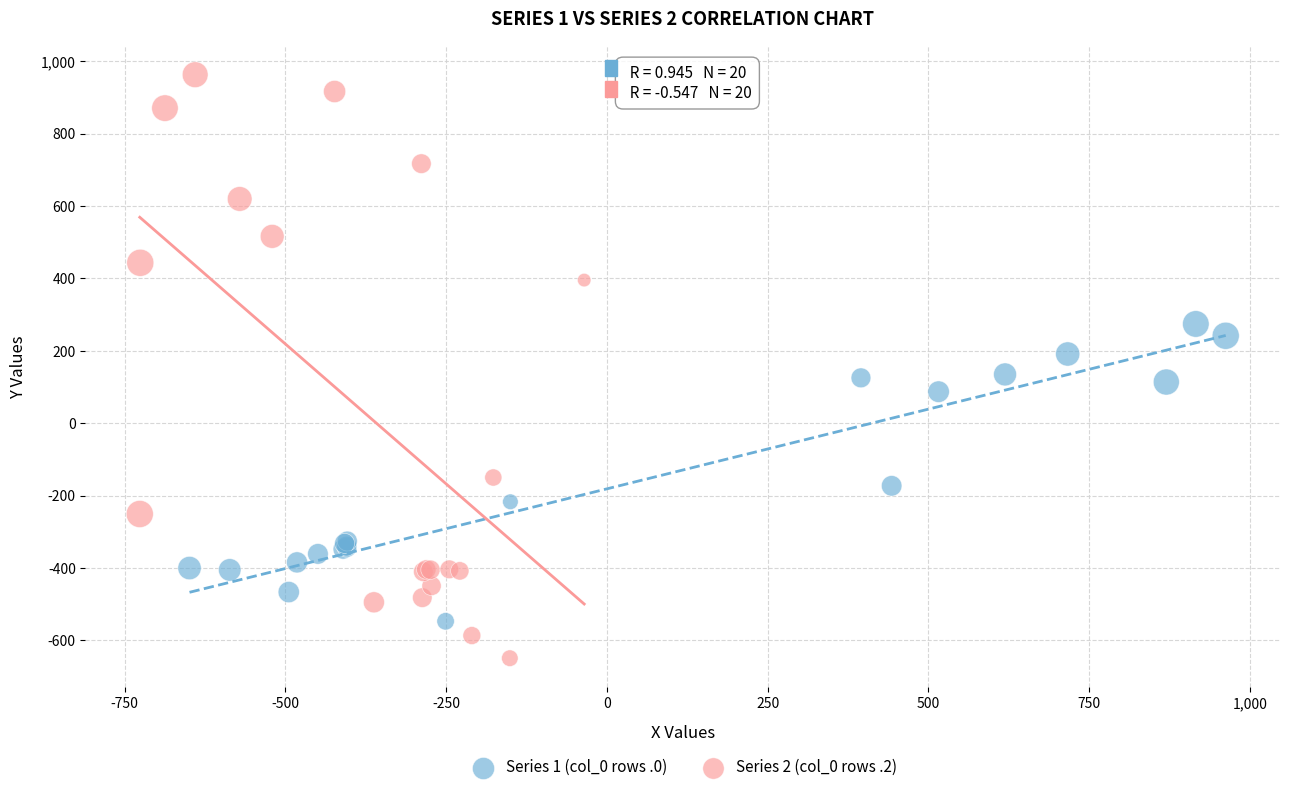

Which series has the largest Y range (max minus min)?

Series 2 (col_0 rows .2)